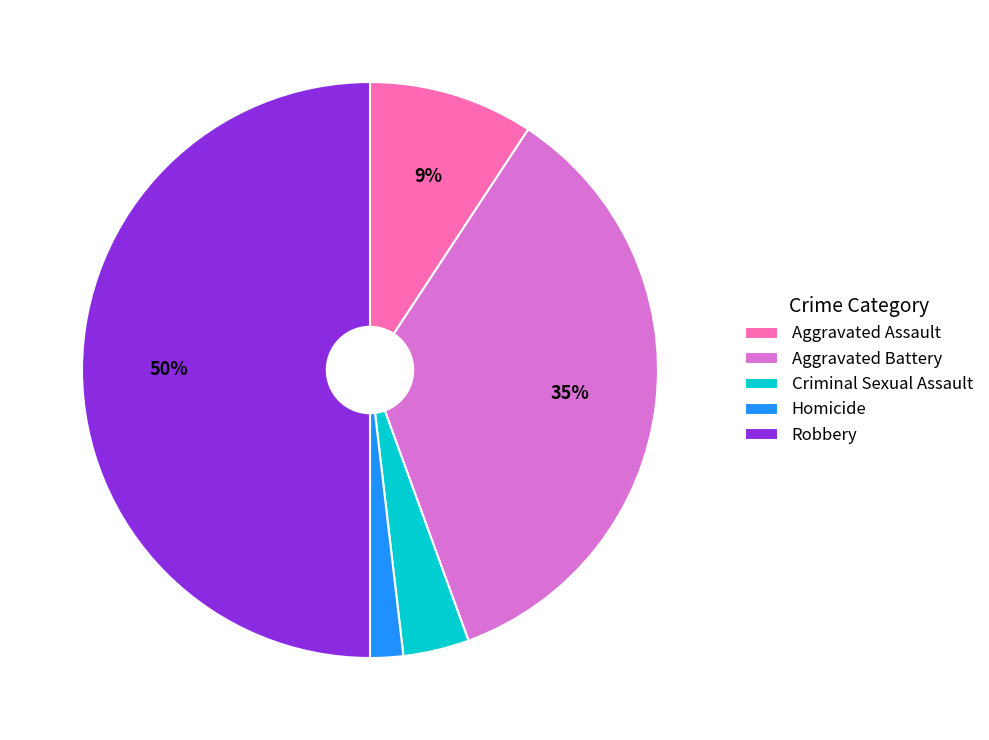

How many segments does this pie chart have?

5